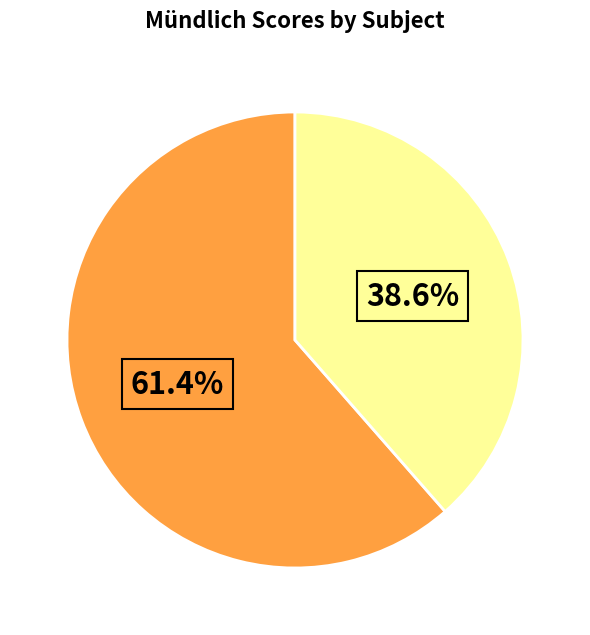

Does any single category account for the majority?

Yes